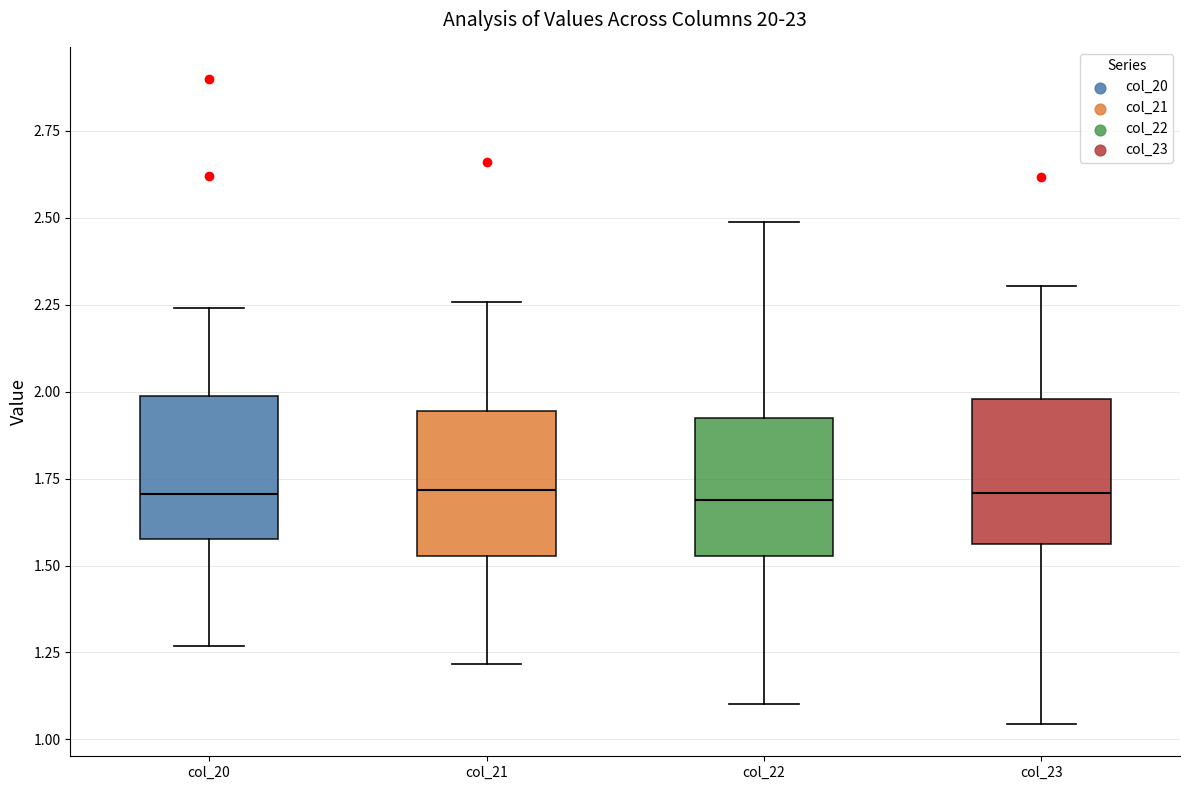

Reading left to right, read every box against the y-axis: the position of its median line, the range the box covers, and the ends of its whiskers. The values are not printed on the chart, so give them approximately, as read against the axis.

col_20: median 1.70, box 1.60 to 2.00, whiskers 1.25 to 2.25
col_21: median 1.70, box 1.55 to 1.95, whiskers 1.20 to 2.25
col_22: median 1.70, box 1.55 to 1.90, whiskers 1.10 to 2.50
col_23: median 1.70, box 1.55 to 2.00, whiskers 1.05 to 2.30